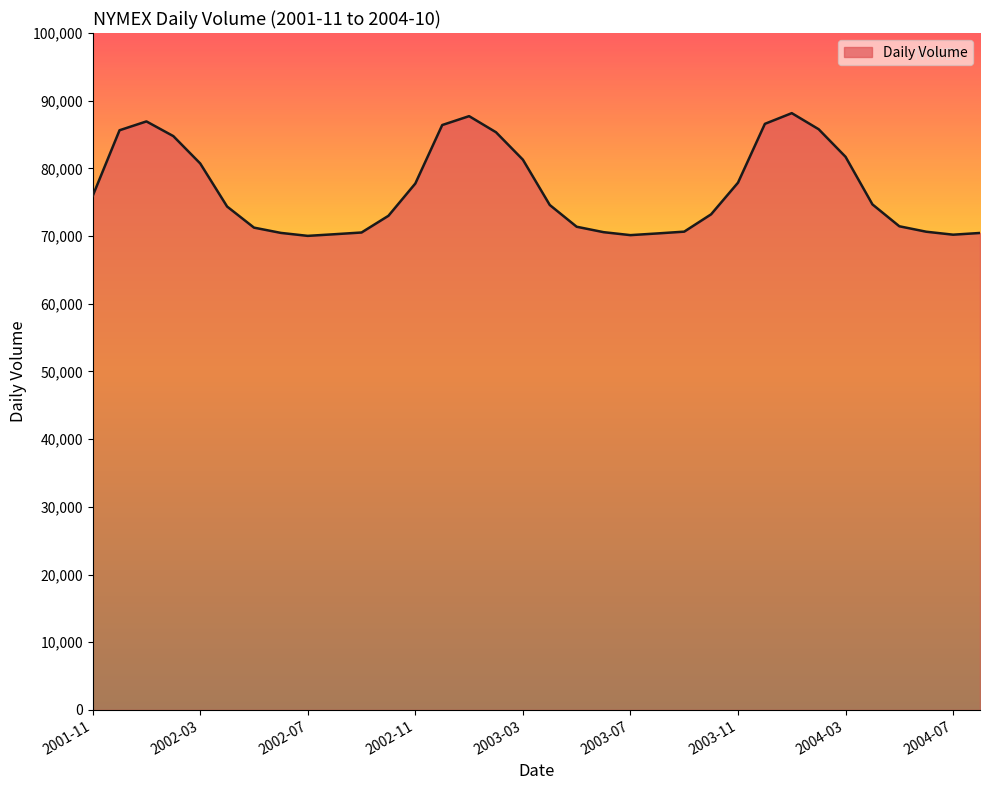

What is the difference between the maximum and minimum values?

18128